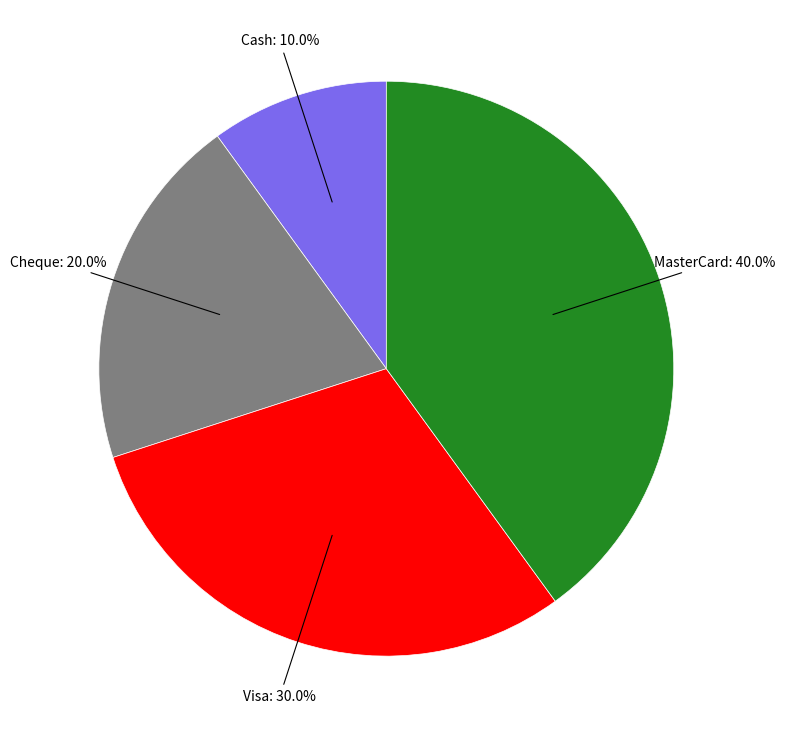

Rank the categories by value from lowest to highest.

Cash, Cheque, Visa, MasterCard